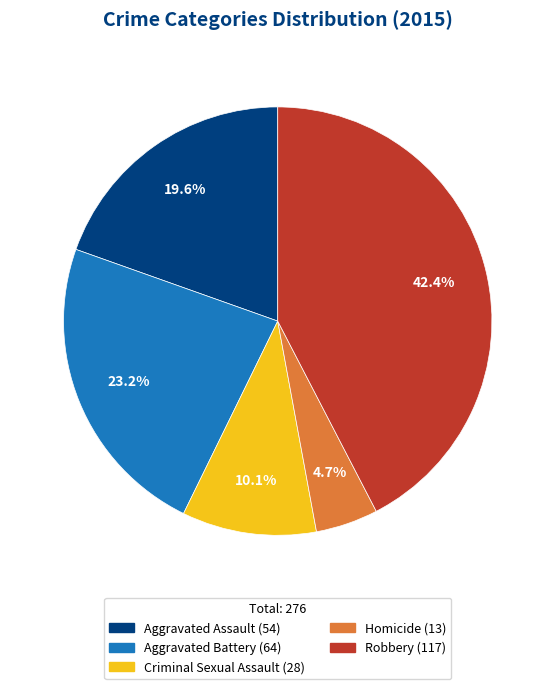

Rank the categories by value from lowest to highest.

Homicide, Criminal Sexual Assault, Aggravated Assault, Aggravated Battery, Robbery